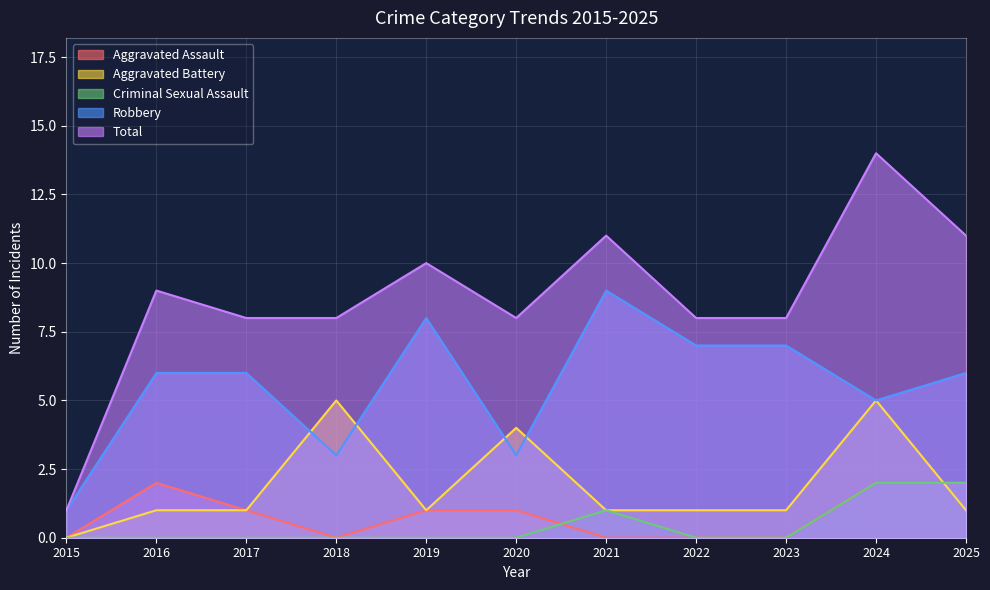

What value does the Aggravated Battery series have at 2019?

1